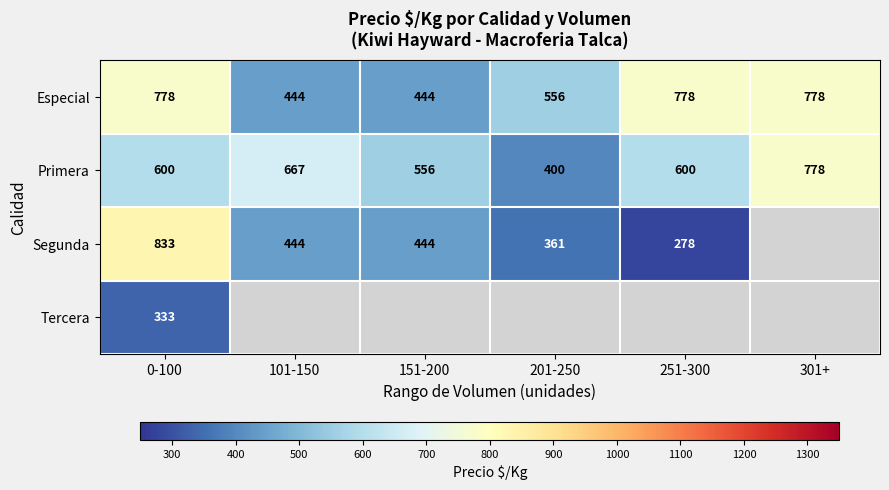

Is it true that Especial equals 1296 at 301+?

False